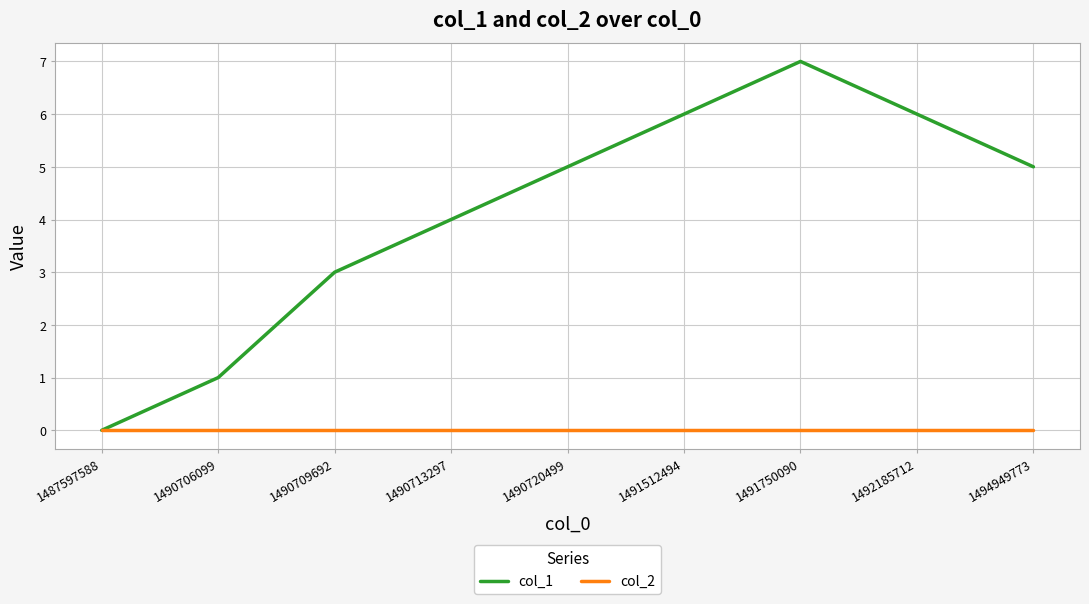

The col_2 series shows 0 at 1490720499. True or false?

True